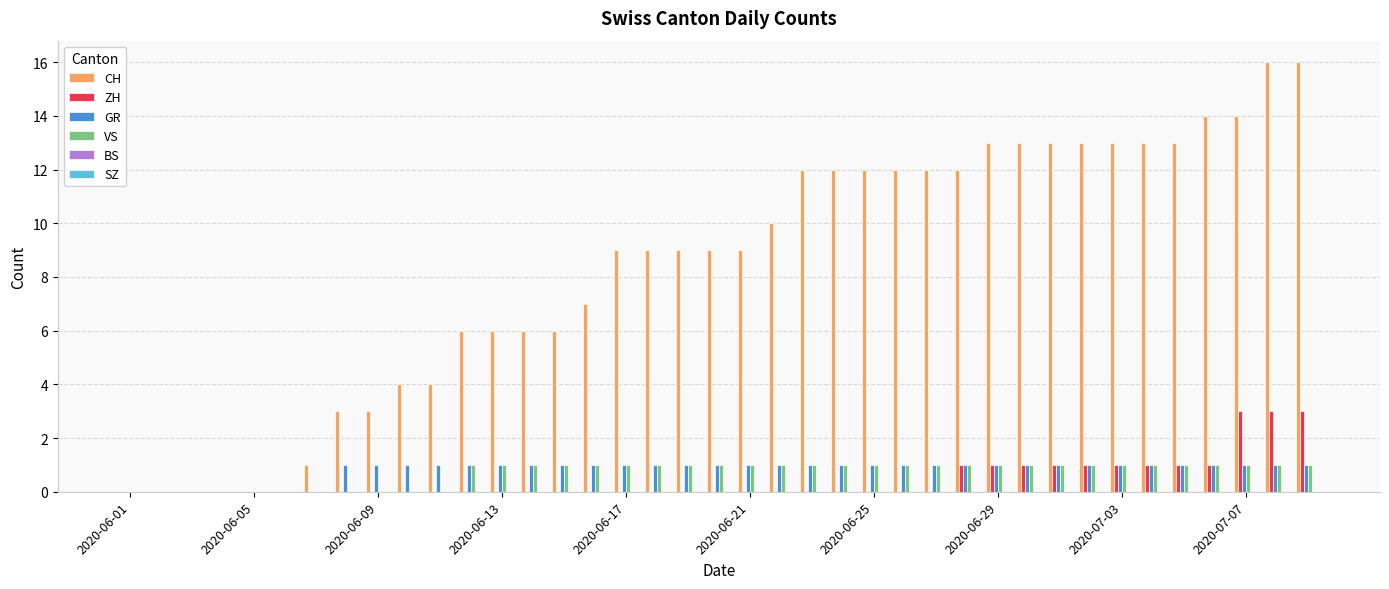

Which series has the largest total across all categories?

CH